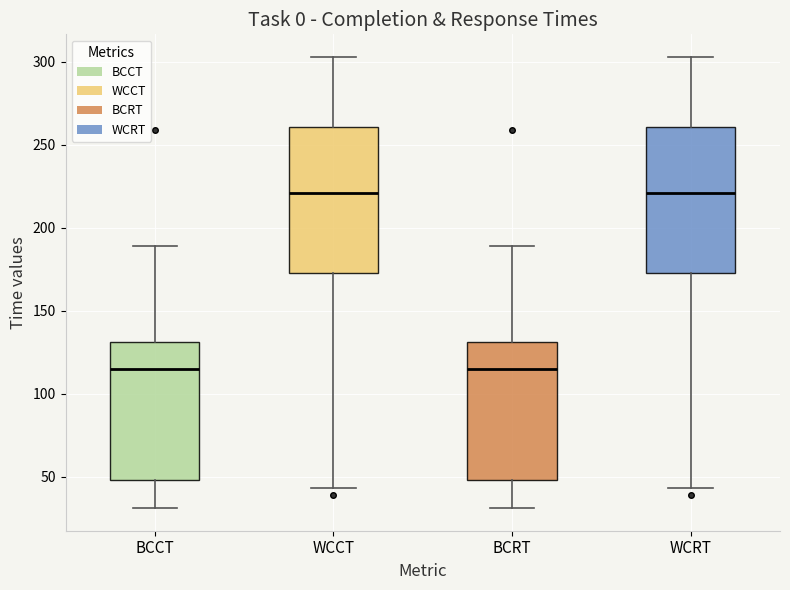

Reading left to right, read every box against the y-axis: the position of its median line, the range the box covers, and the ends of its whiskers. The values are not printed on the chart, so give them approximately, as read against the axis.

BCCT: median 115, box 50 to 130, whiskers 30 to 190
WCCT: median 220, box 175 to 260, whiskers 45 to 305
BCRT: median 115, box 50 to 130, whiskers 30 to 190
WCRT: median 220, box 175 to 260, whiskers 45 to 305